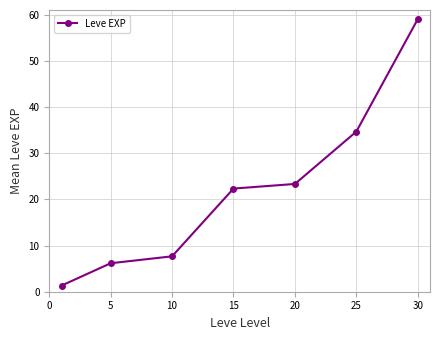

What is the difference between the maximum and minimum values?

57.7